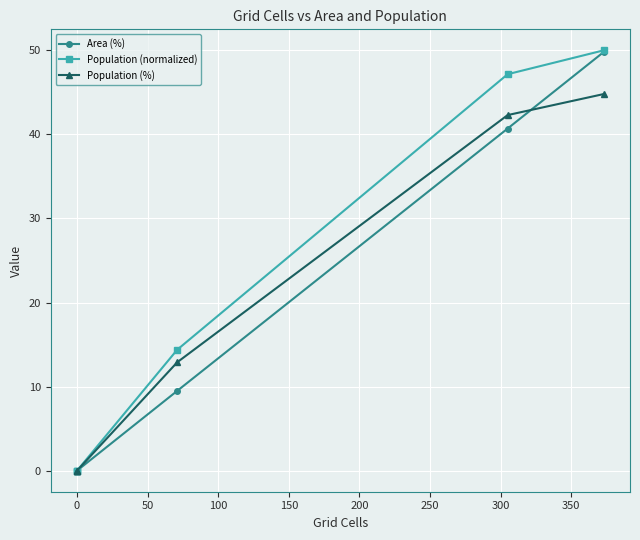

What is the average value of the Area (%) series?

16.7